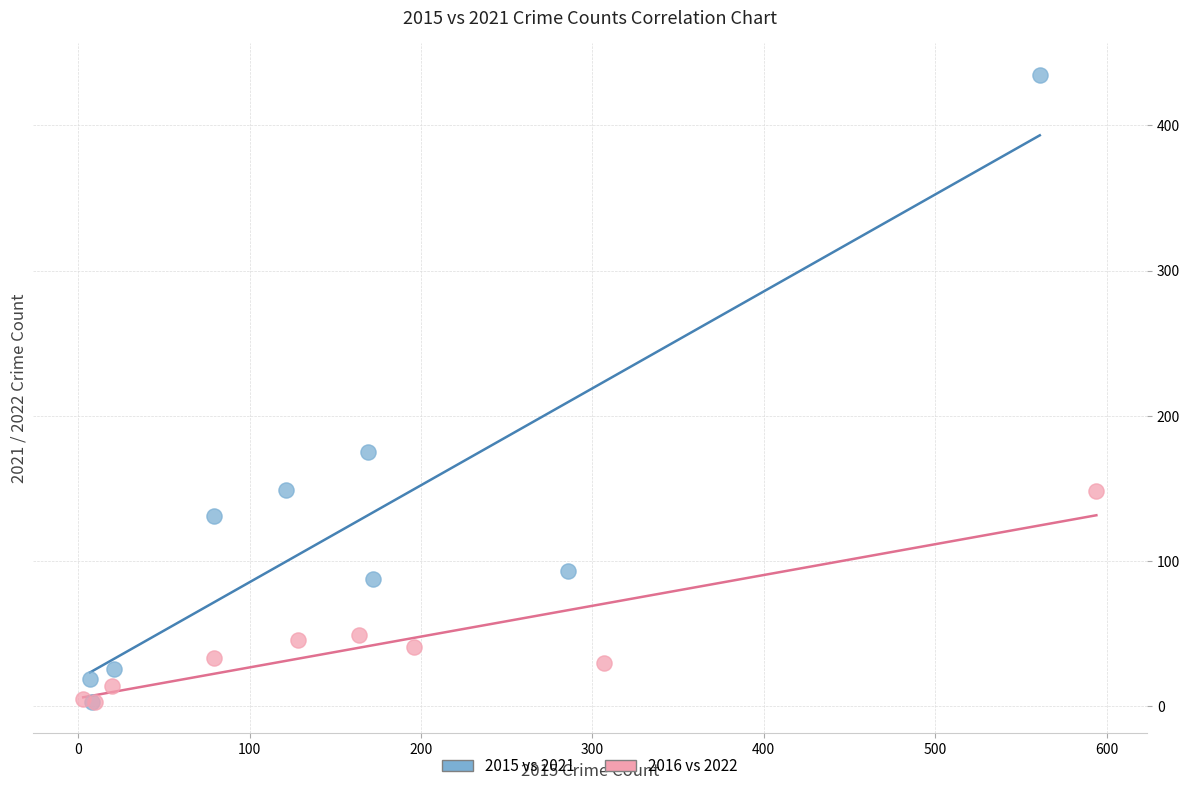

Which series has the largest Y range (max minus min)?

2015 vs 2021